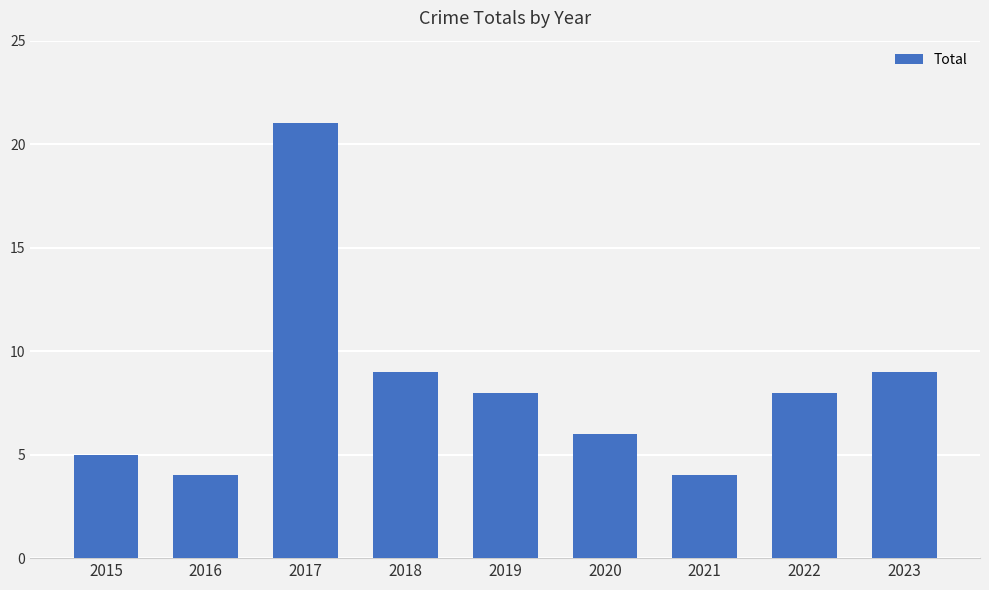

What is the average value?

8